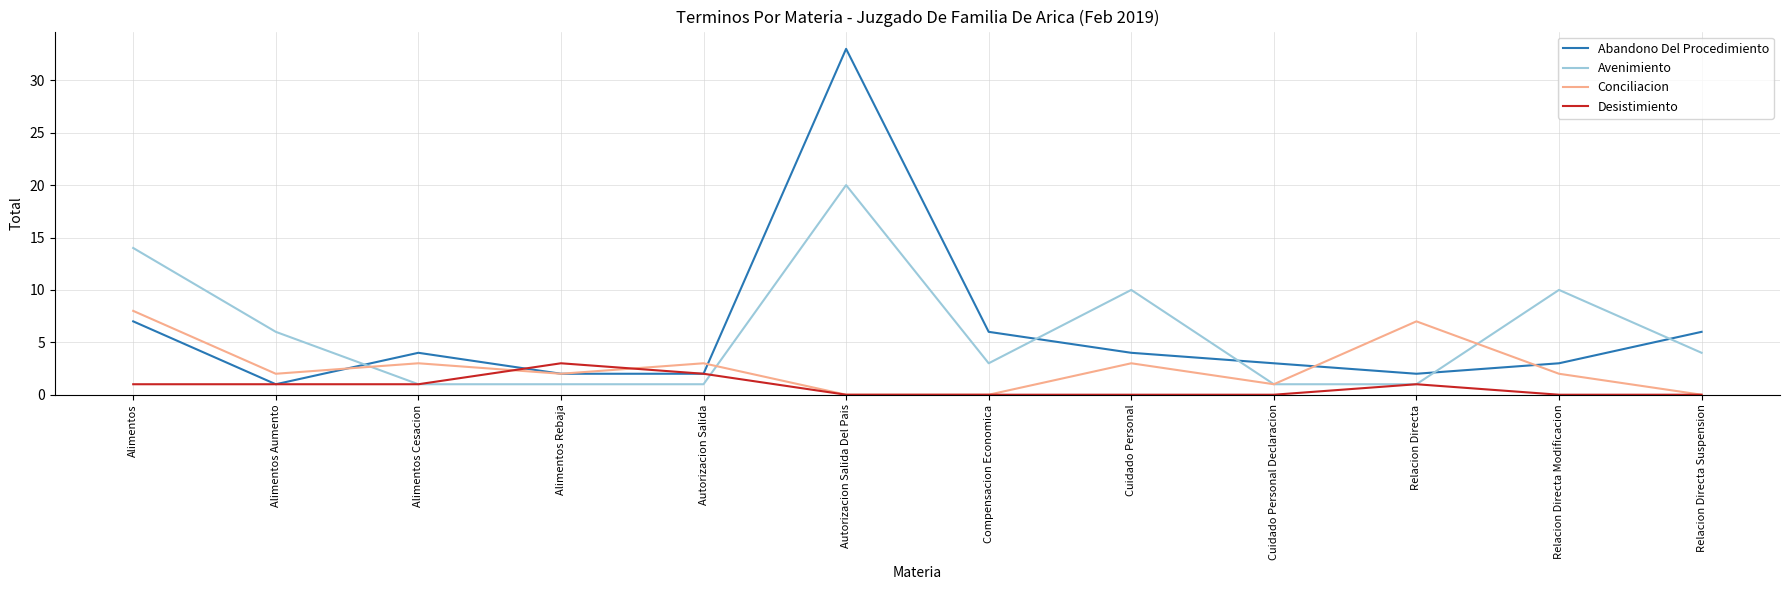

Reading left to right, transcribe all the data shown in this chart.

Abandono Del Procedimiento: Alimentos=7	Alimentos Aumento=1	Alimentos Cesacion=4	Alimentos Rebaja=2	Autorizacion Salida=2	Autorizacion Salida Del Pais=33	Compensacion Economica=6	Cuidado Personal=4	Cuidado Personal Declaracion=3	Relacion Directa=2	Relacion Directa Modificacion=3	Relacion Directa Suspension=6
Avenimiento: Alimentos=14	Alimentos Aumento=6	Alimentos Cesacion=1	Alimentos Rebaja=1	Autorizacion Salida=1	Autorizacion Salida Del Pais=20	Compensacion Economica=3	Cuidado Personal=10	Cuidado Personal Declaracion=1	Relacion Directa=1	Relacion Directa Modificacion=10	Relacion Directa Suspension=4
Conciliacion: Alimentos=8	Alimentos Aumento=2	Alimentos Cesacion=3	Alimentos Rebaja=2	Autorizacion Salida=3	Autorizacion Salida Del Pais=0	Compensacion Economica=0	Cuidado Personal=3	Cuidado Personal Declaracion=1	Relacion Directa=7	Relacion Directa Modificacion=2	Relacion Directa Suspension=0
Desistimiento: Alimentos=1	Alimentos Aumento=1	Alimentos Cesacion=1	Alimentos Rebaja=3	Autorizacion Salida=2	Autorizacion Salida Del Pais=0	Compensacion Economica=0	Cuidado Personal=0	Cuidado Personal Declaracion=0	Relacion Directa=1	Relacion Directa Modificacion=0	Relacion Directa Suspension=0